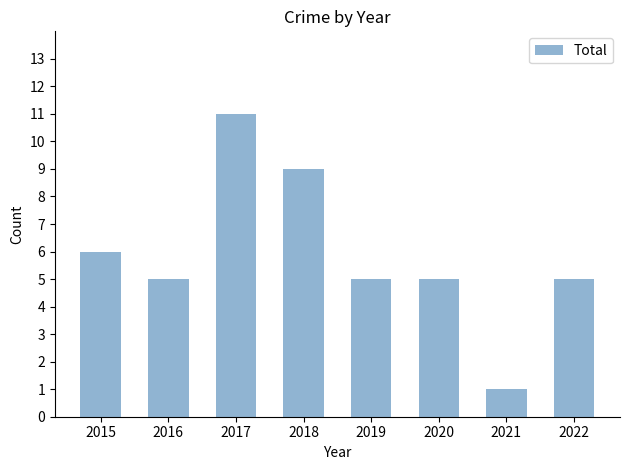

Count the number of categories in the chart.

8